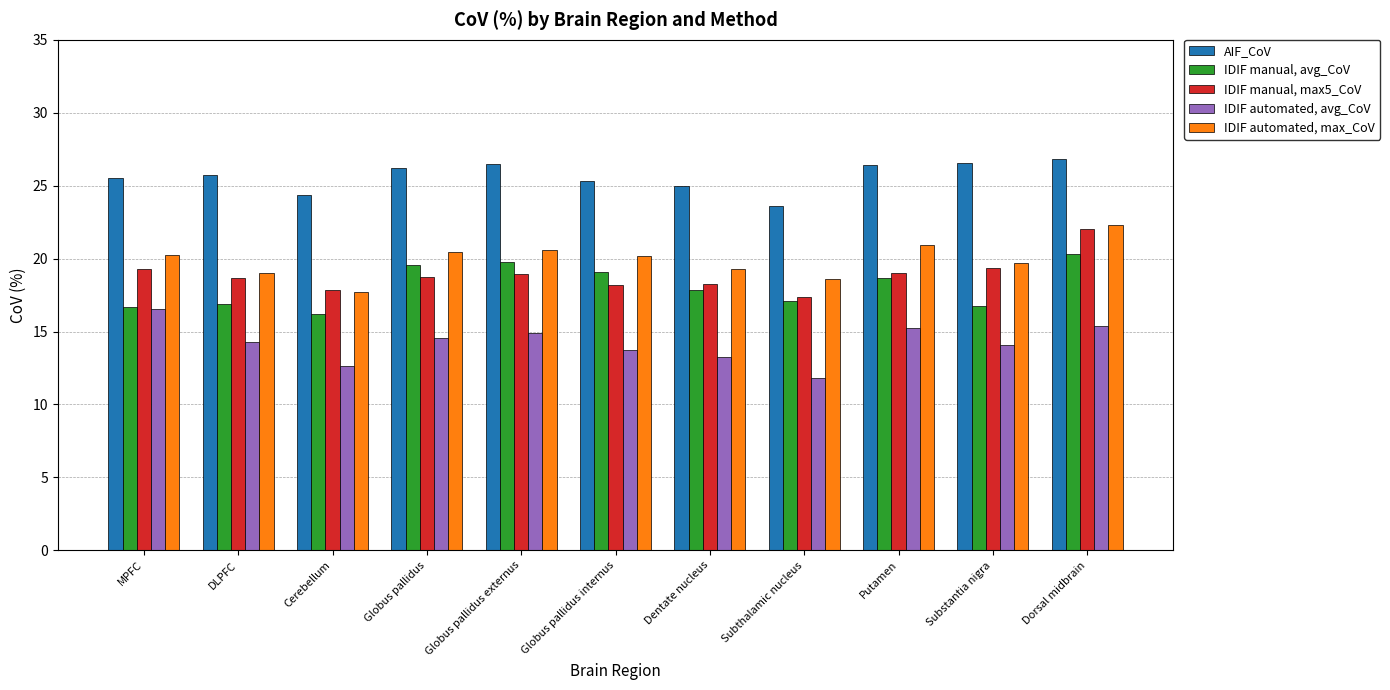

How many data points does each series have?

11